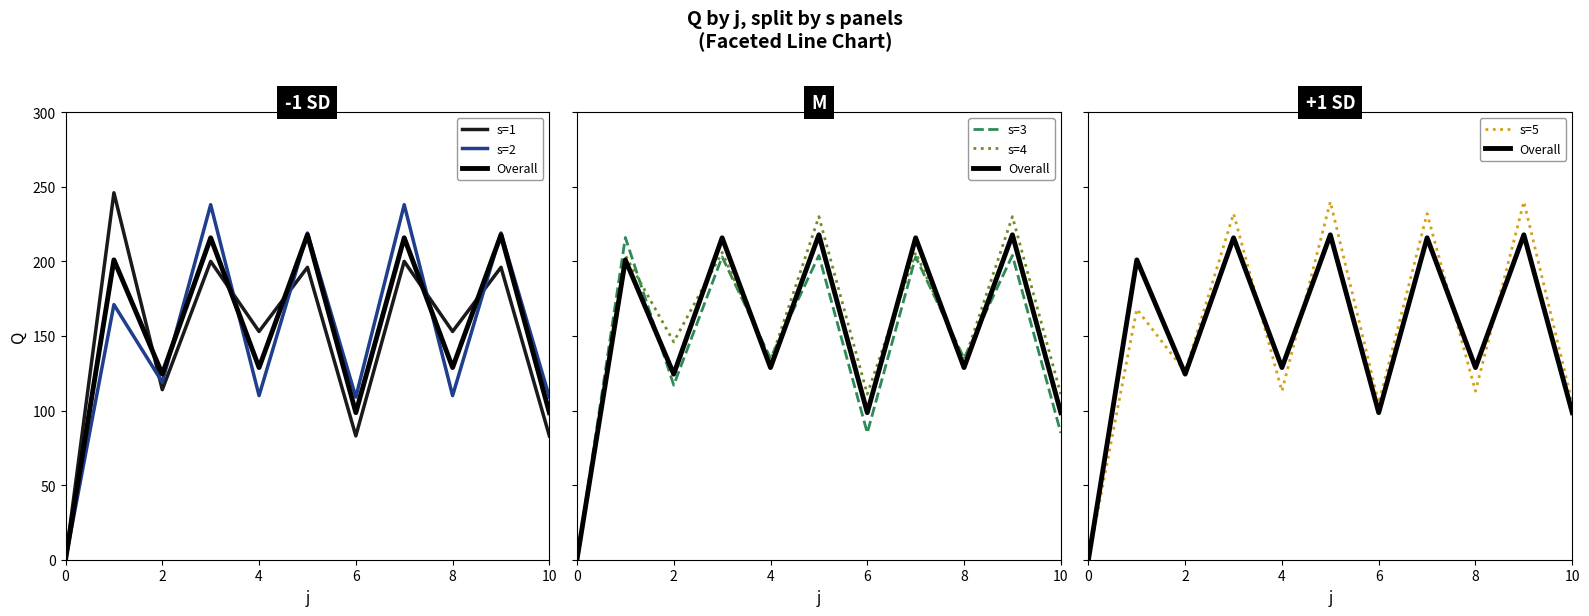

What is the difference between the second highest and second lowest values in the s=2 series?

129.0